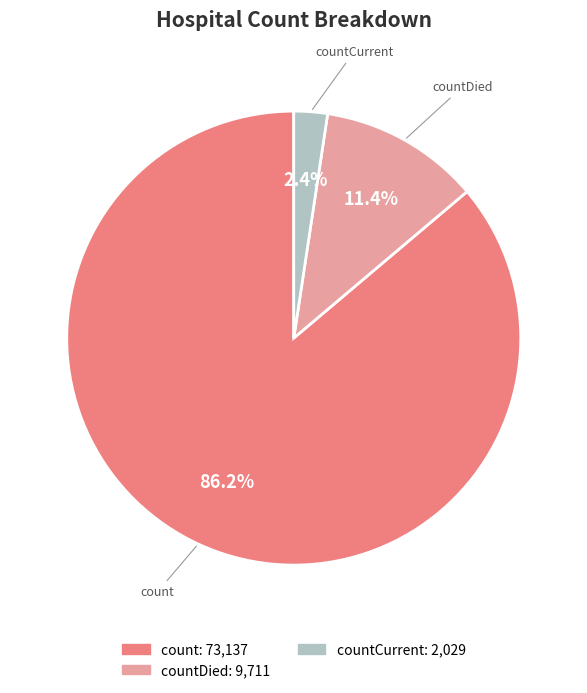

Count the number of slices in the pie.

3